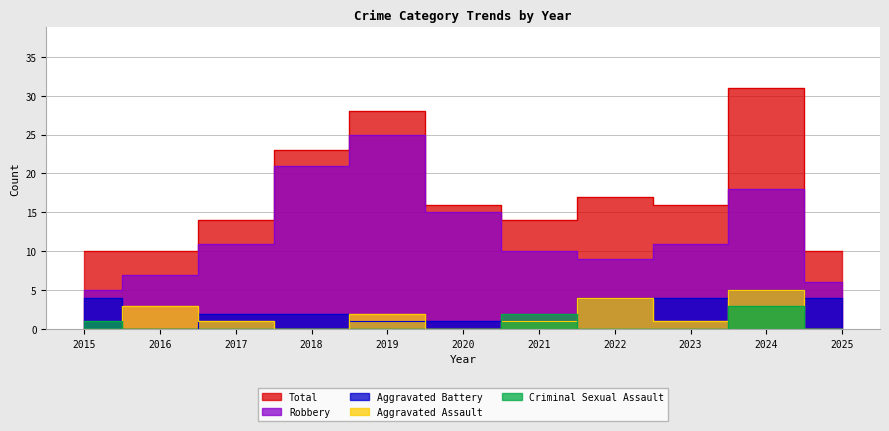

Where is Total nearest to the value 20?

2018